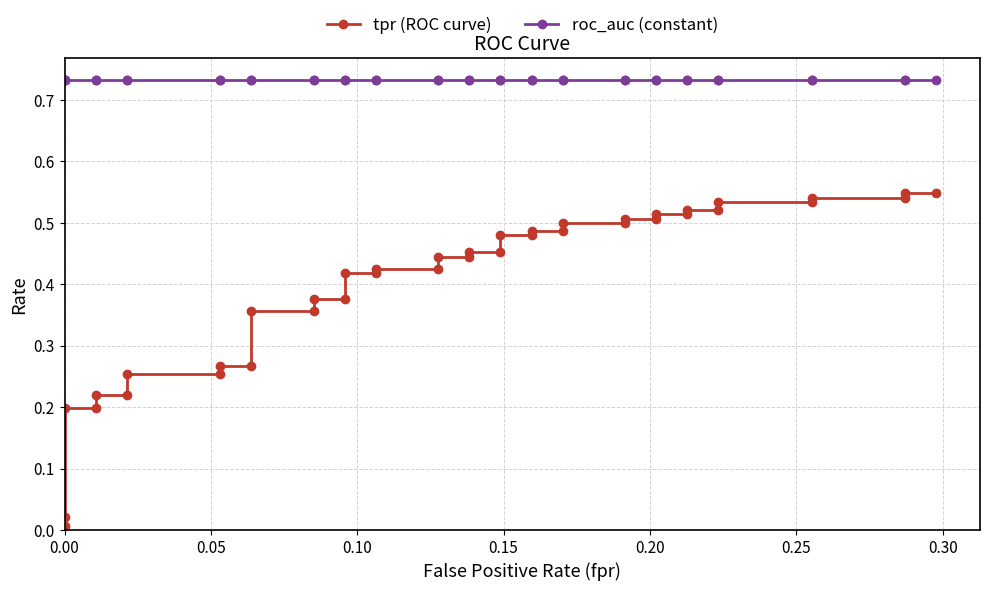

What is the maximum value for roc_auc (constant)?

0.7